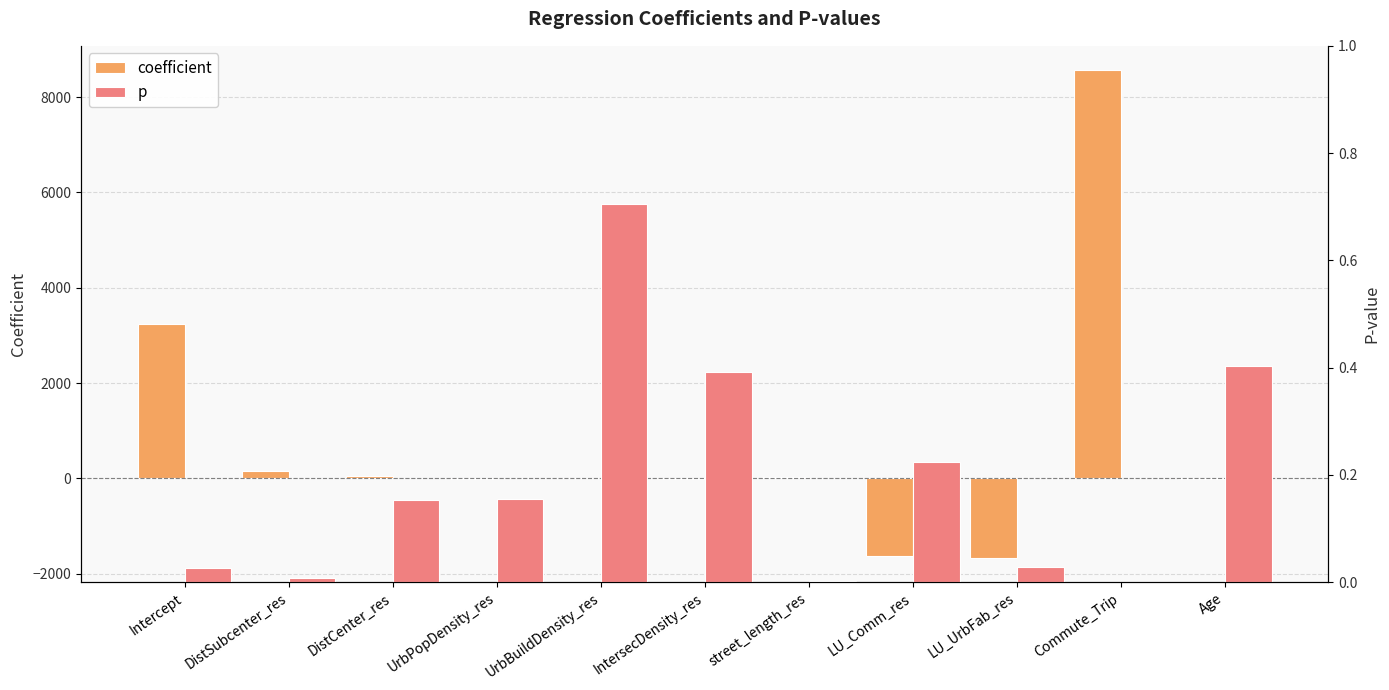

What is the label of the 8th bar from the right?

UrbPopDensity_res